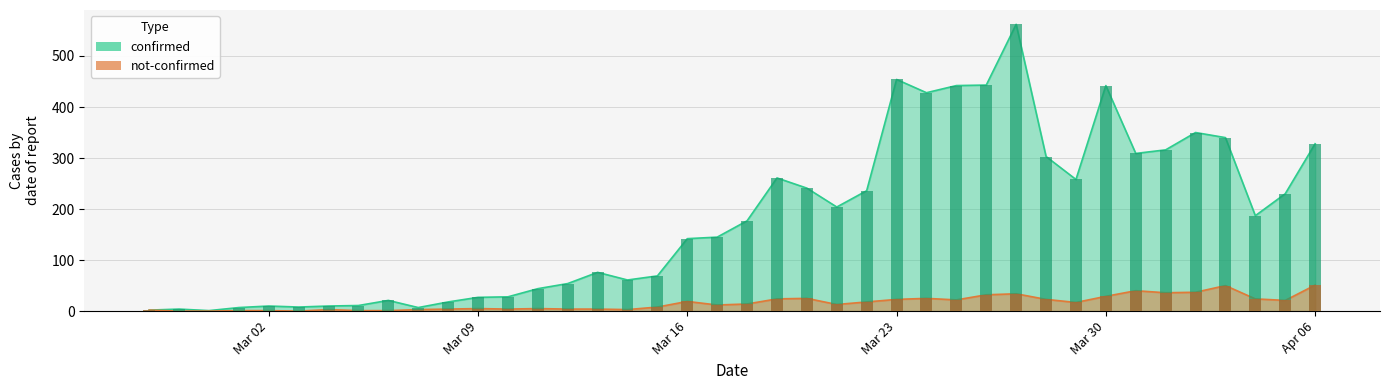

How many series are shown in this chart?

2